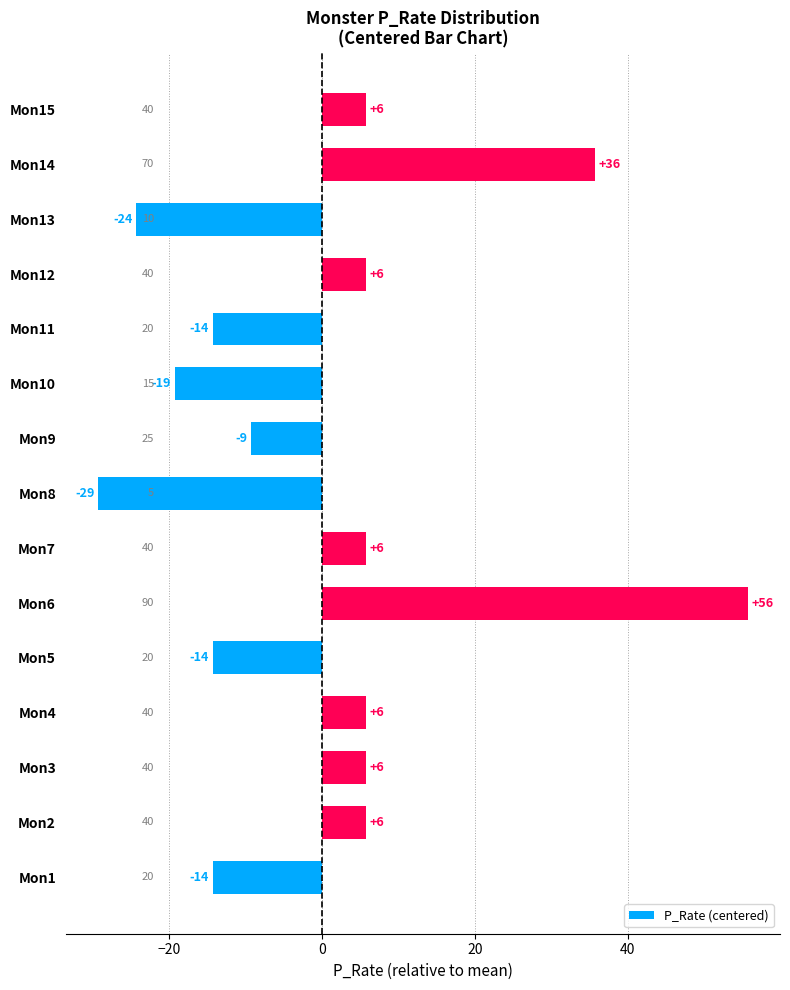

What is the difference between the second highest and second lowest values?

60.0